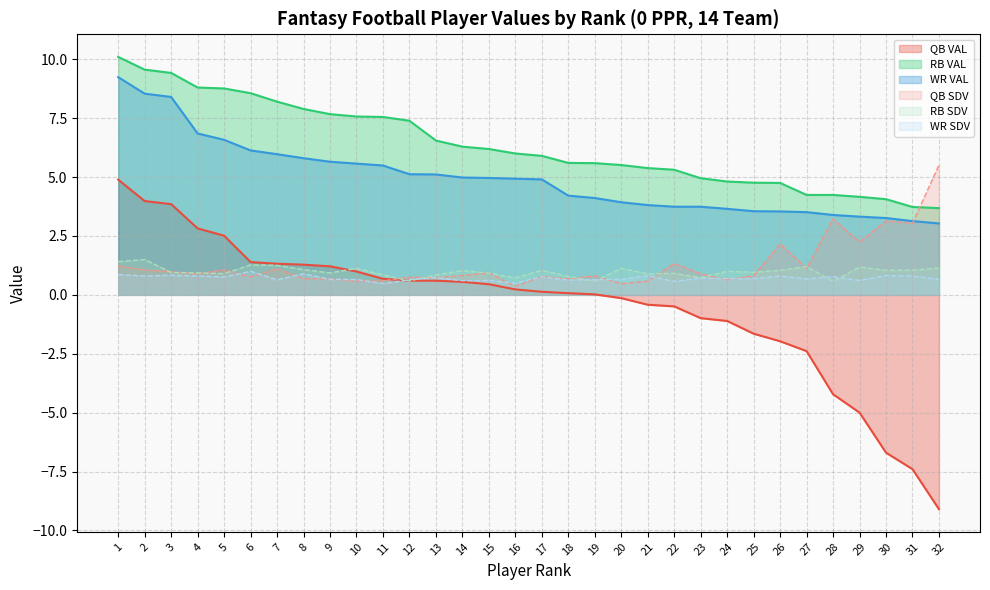

True or false: RB VAL and WR SDV intersect in this chart.

False